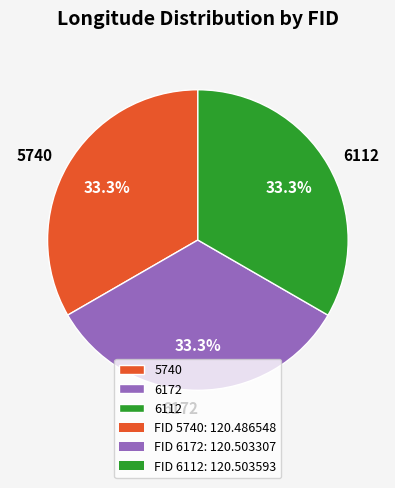

What is the ratio of the value at 6112 to the value at 6172?

1.0